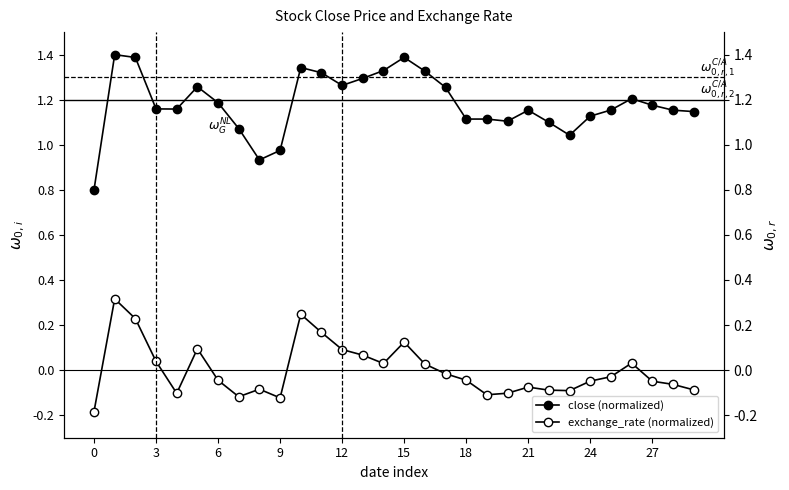

True or false: close and exchange_rate cross at least once.

False